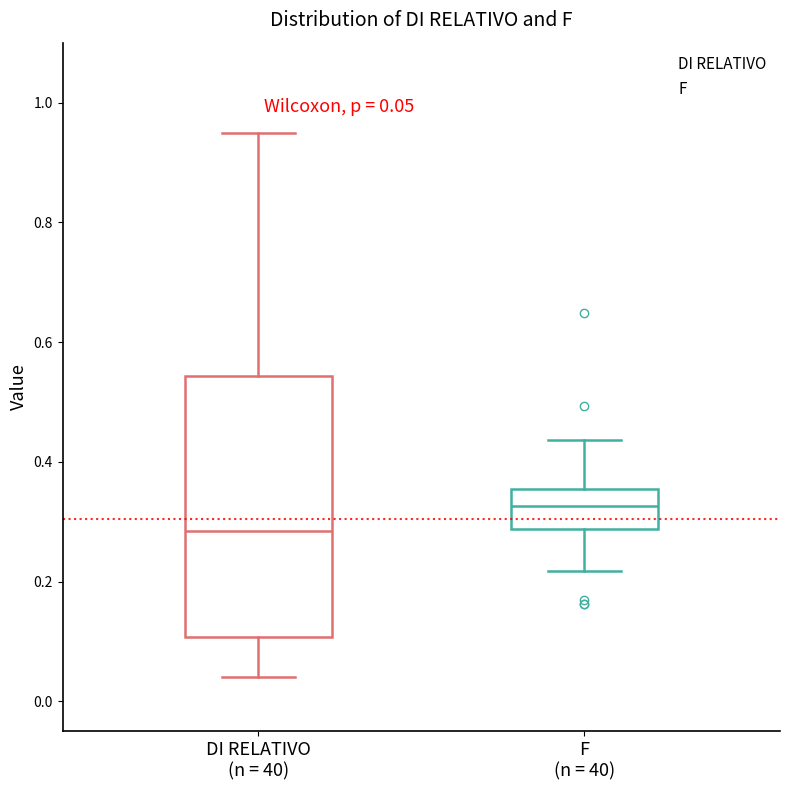

Which box is the tallest, from its lower edge to its upper edge?

DI RELATIVO (n = 40)